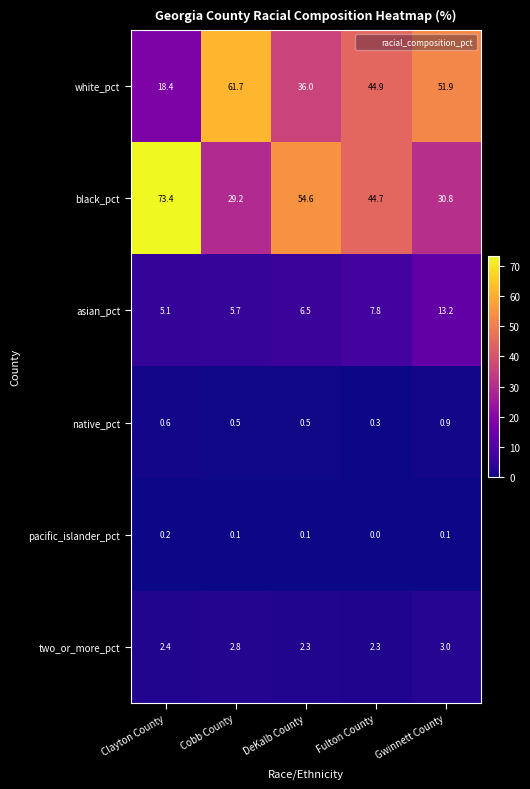

What is the maximum value shown in the chart?

73.4